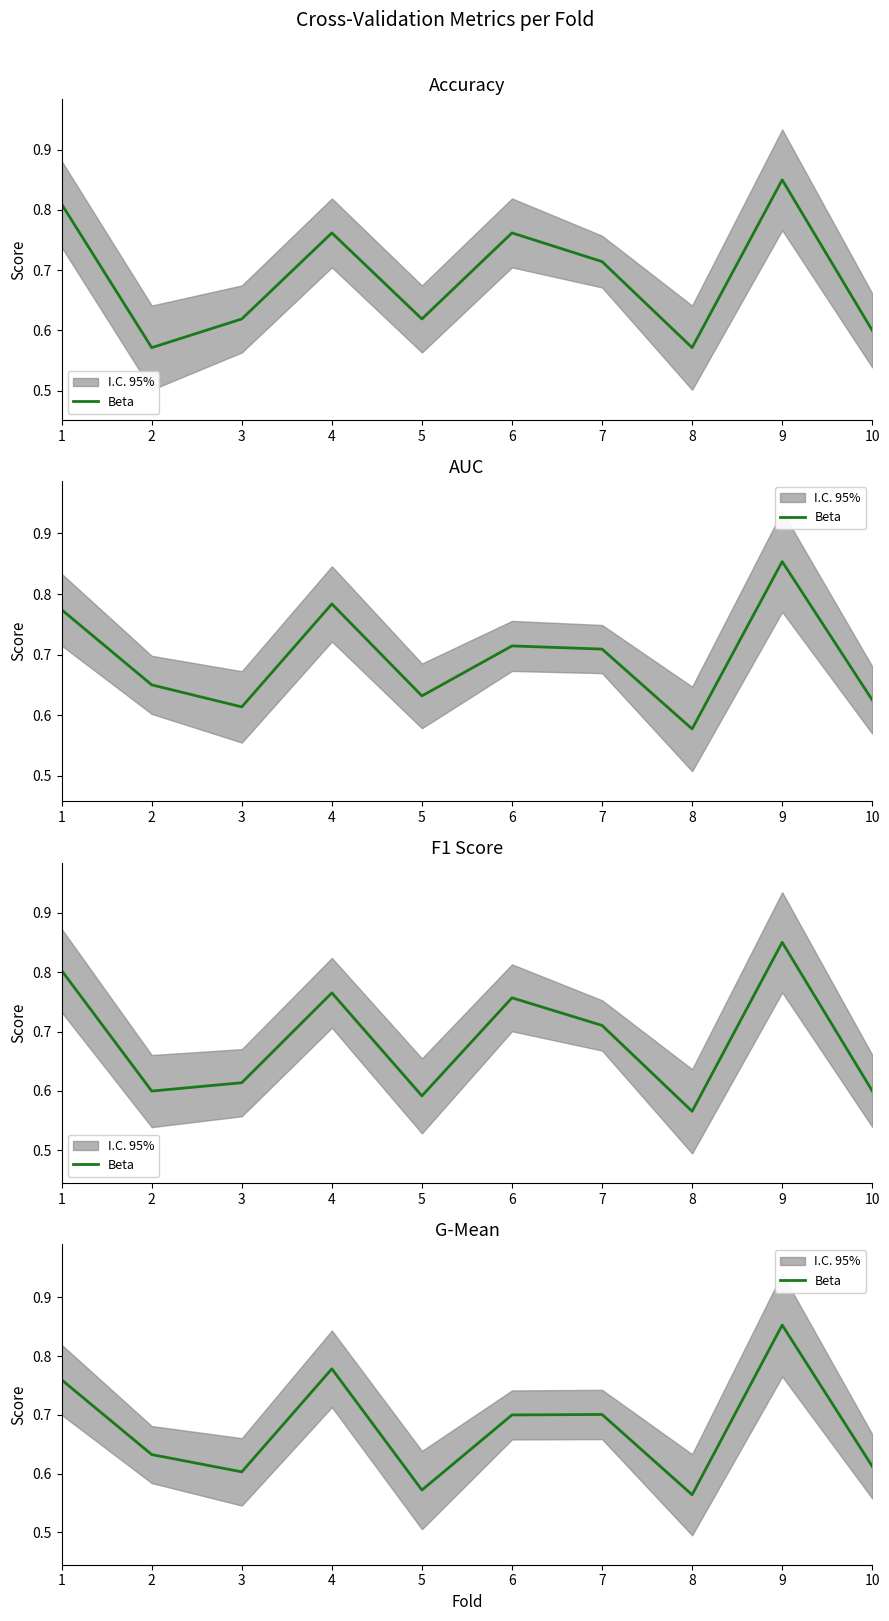

List the labels in order of value, largest first.

9, 4, 1, 7, 6, 2, 10, 3, 5, 8